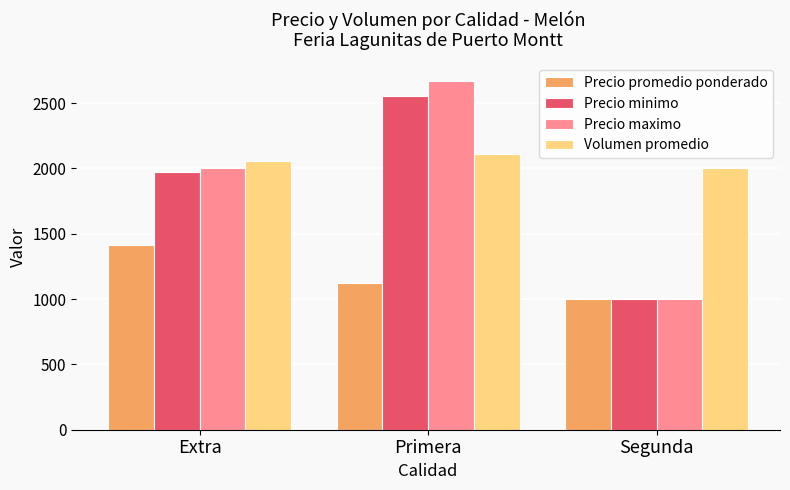

Reading left to right, what are all the values shown in this chart?

Precio promedio ponderado: Extra=1417	Primera=1120	Segunda=1000
Precio minimo: Extra=1970	Primera=2553	Segunda=1000
Precio maximo: Extra=2000	Primera=2673	Segunda=1000
Volumen promedio: Extra=2055	Primera=2114	Segunda=2000